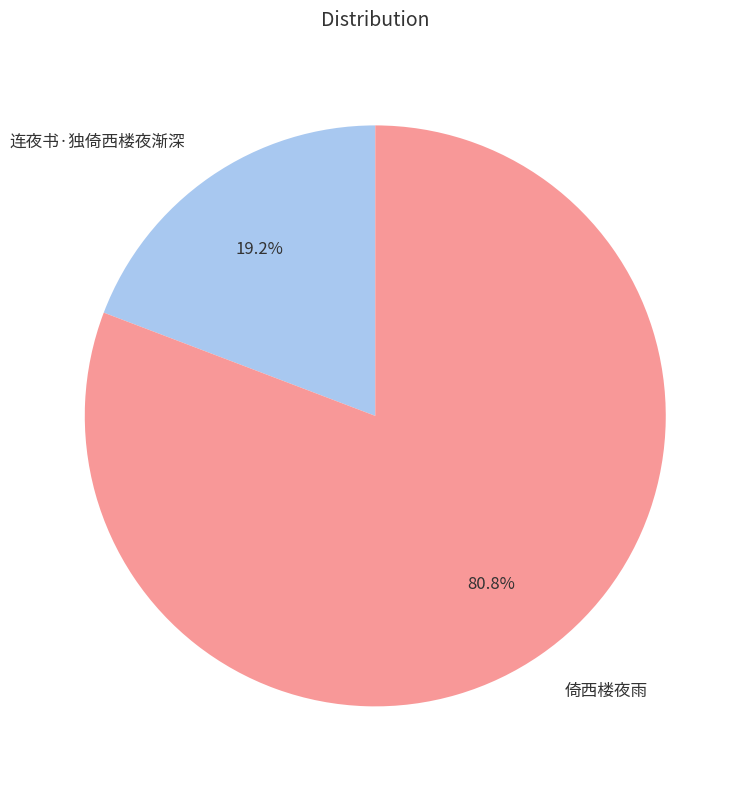

What is the largest slice in the pie chart?

倚西楼夜雨